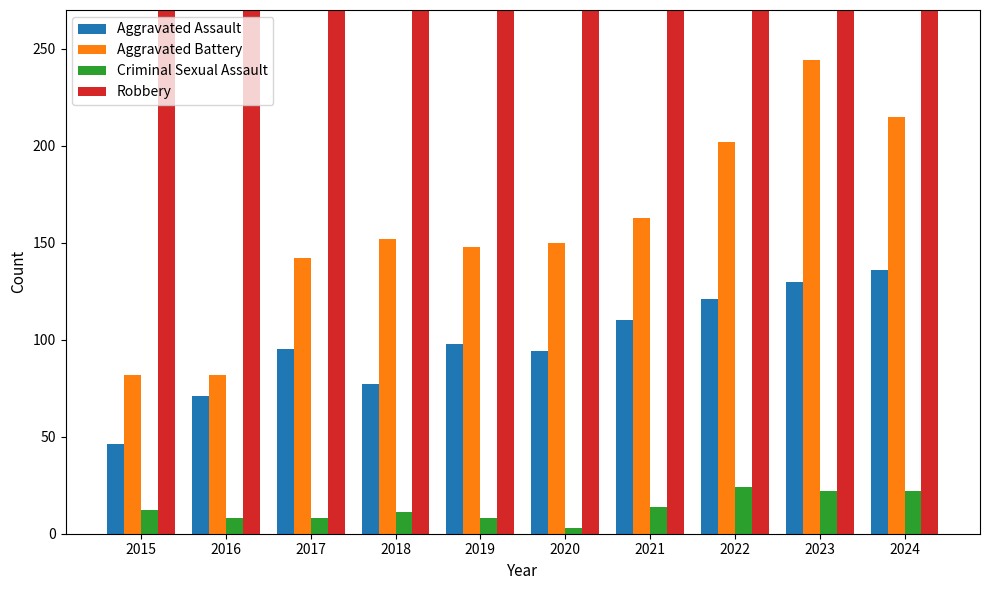

Which series has the largest total across all categories?

Robbery